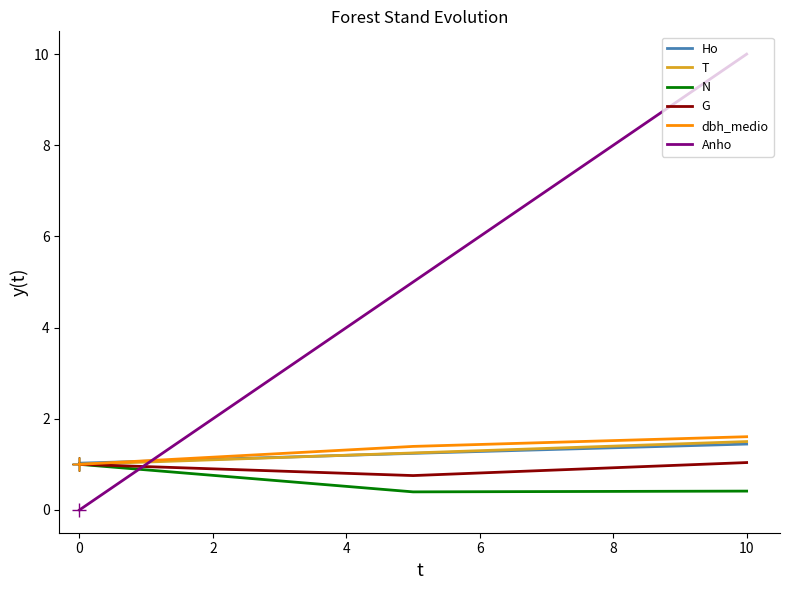

The N series shows 0.1 at 10. True or false?

False